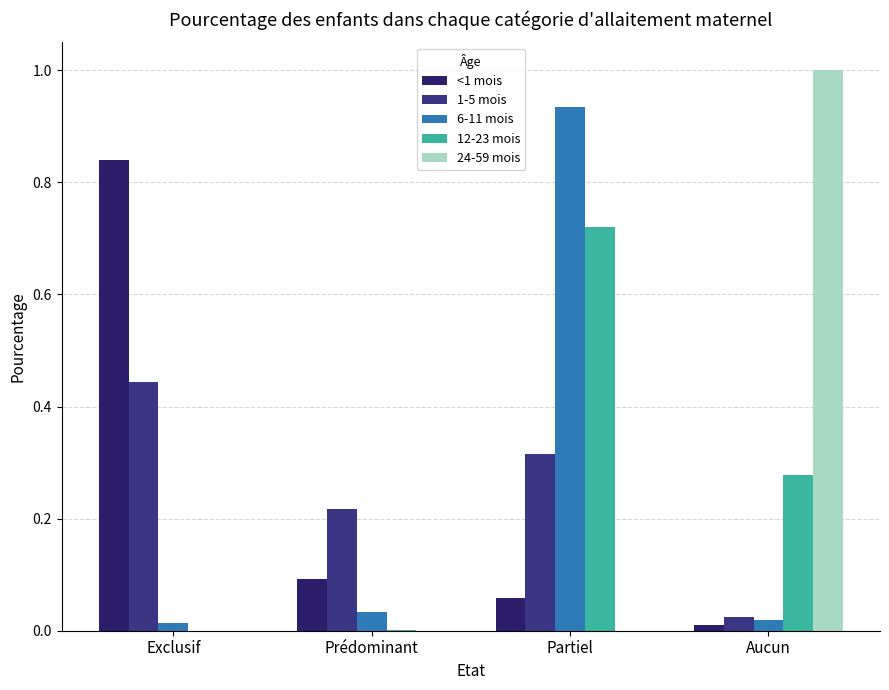

Does the chart contain stacked bars?

No